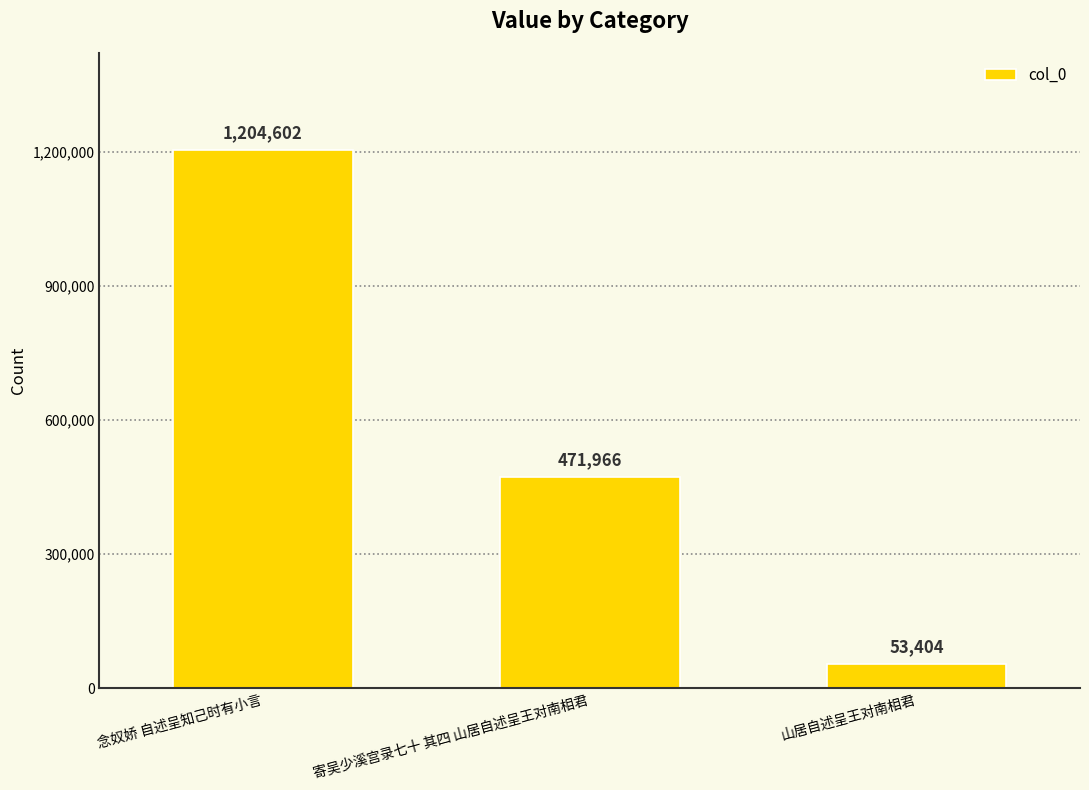

What value does the data have at 山居自述呈王对南相君, to the nearest 100?

53400